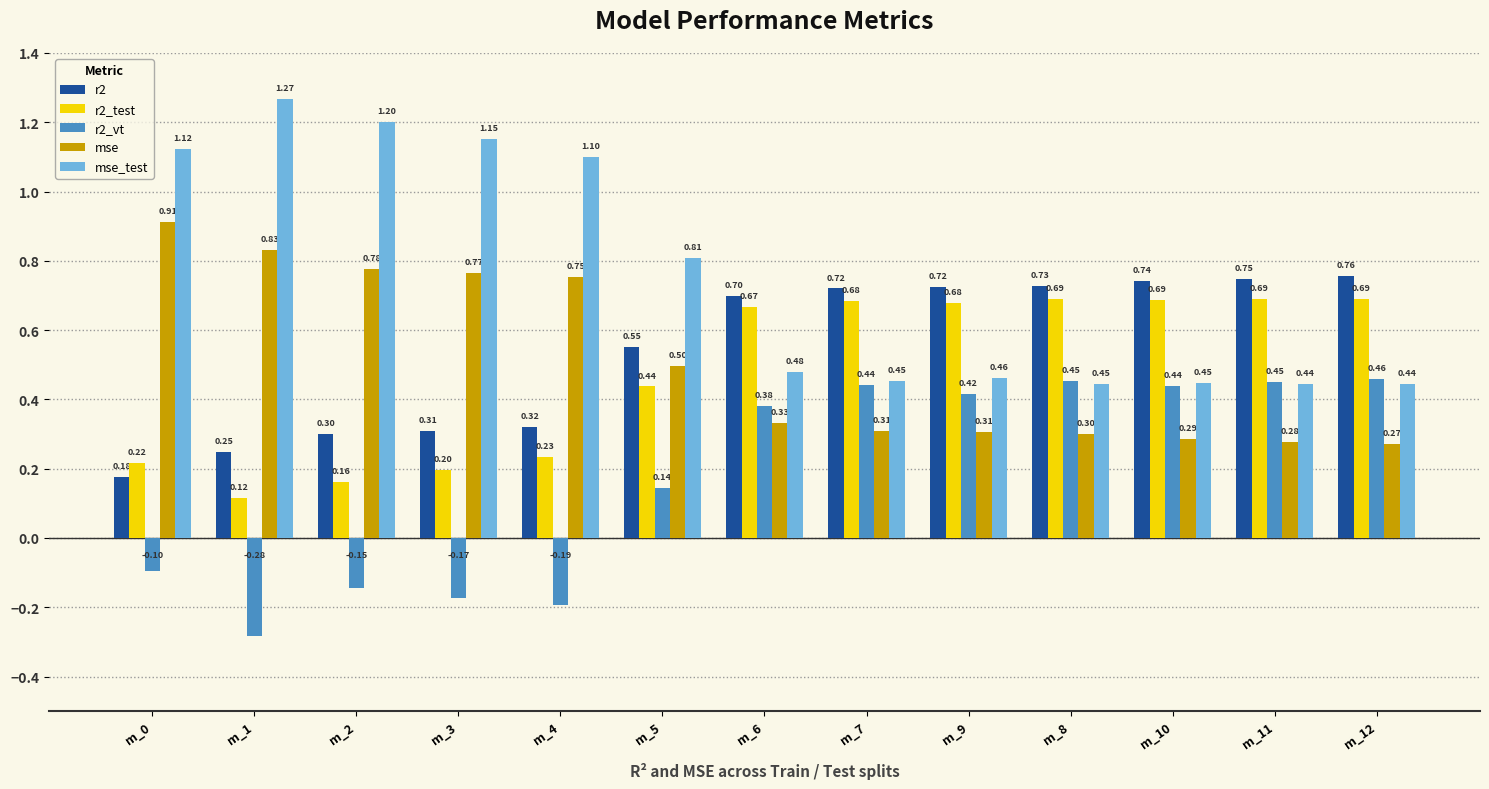

At m_5, list the series in order from smallest to largest.

r2_vt, r2_test, mse, r2, mse_test